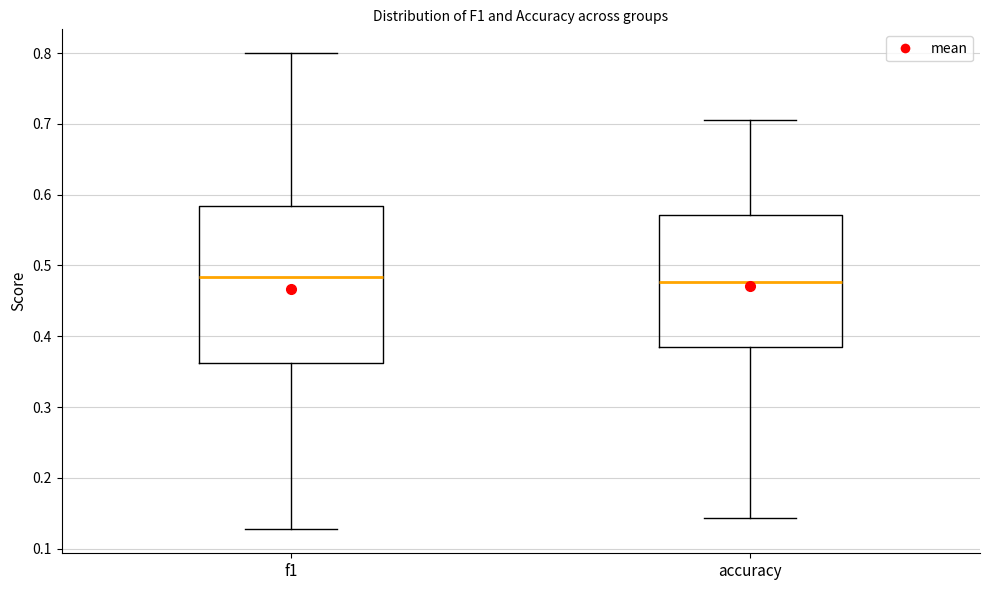

Comparing the boxes themselves (not the whiskers), which one is the tallest?

f1